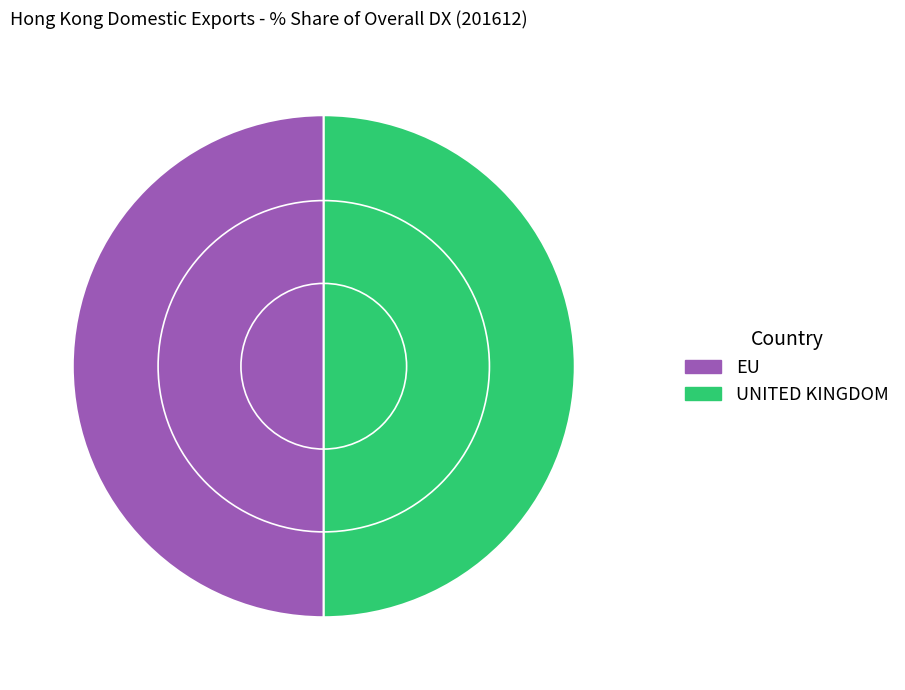

True or false: UNITED KINGDOM accounts for 50% of the total.

True